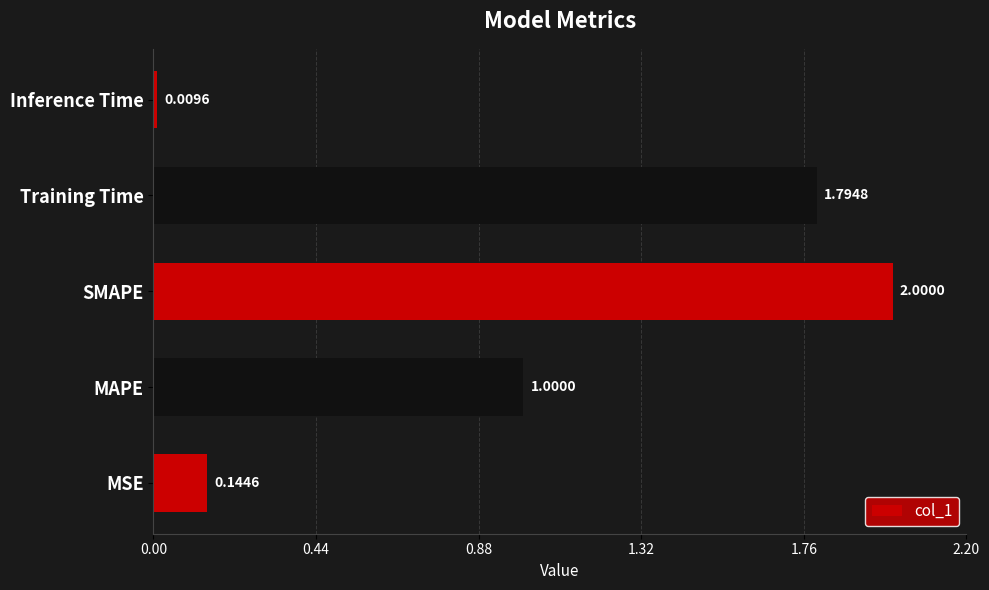

Rank the categories by value from lowest to highest.

Inference Time, MSE, MAPE, Training Time, SMAPE